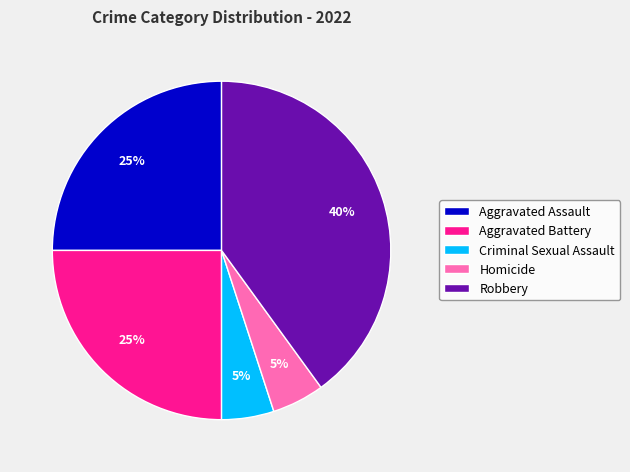

Is the sum of Aggravated Battery and Criminal Sexual Assault greater than half?

No